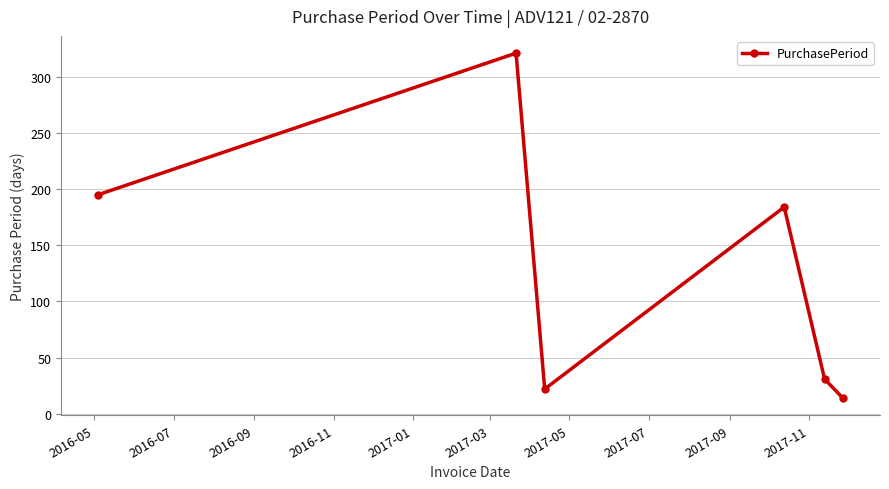

What is the smallest value displayed?

14